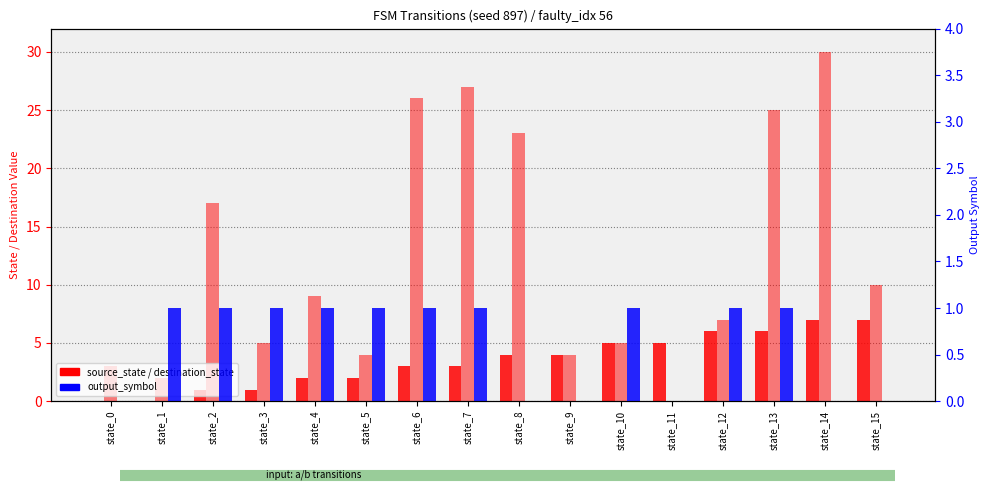

The source_state series shows 2 at state_9. True or false?

False